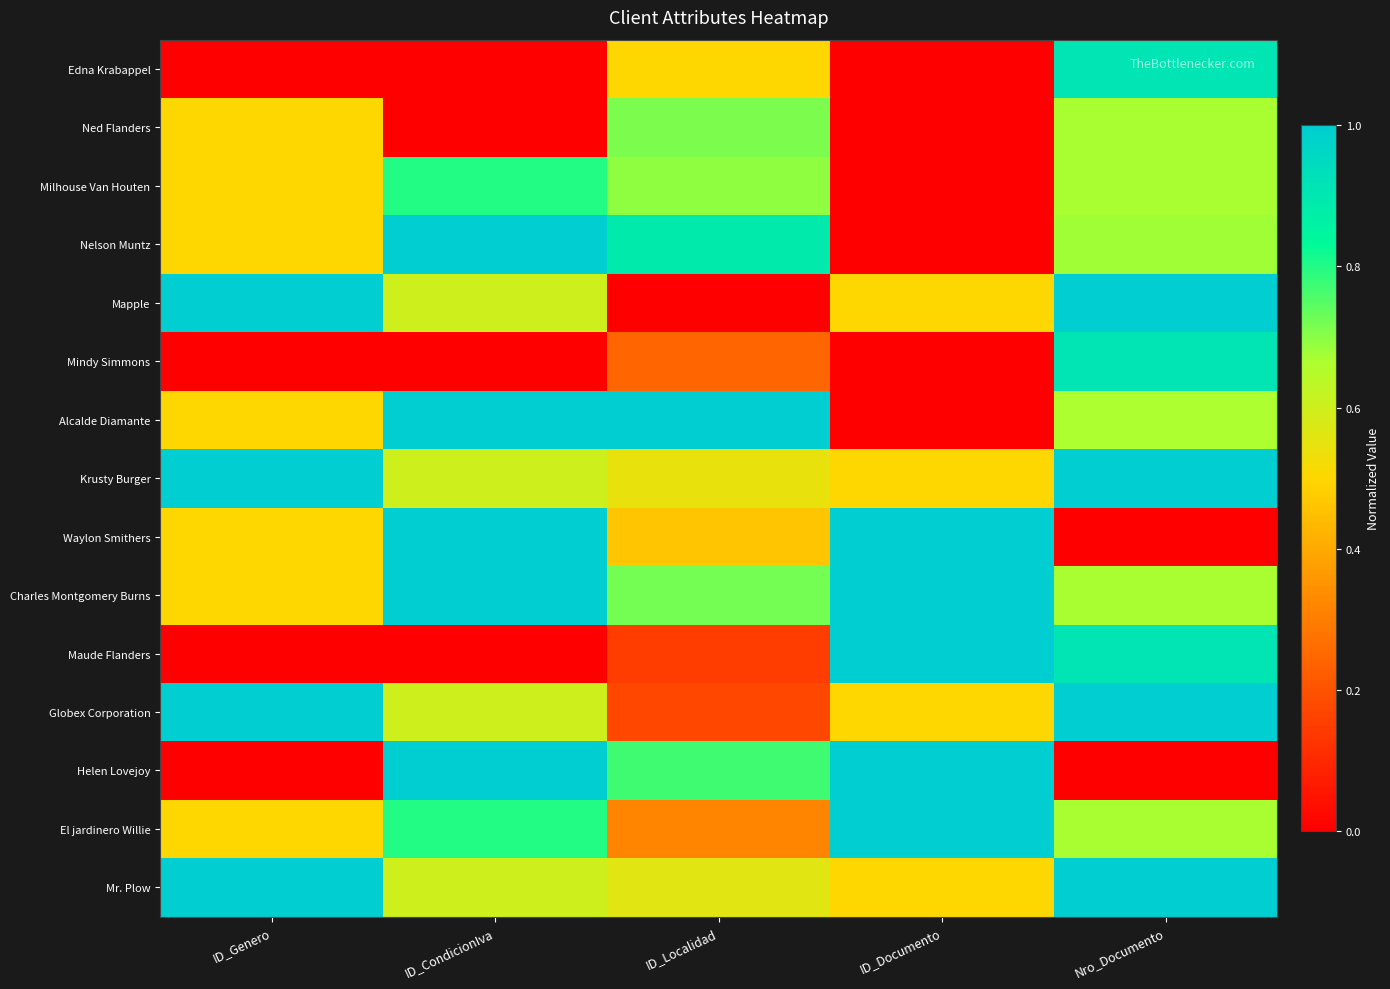

Between ID_CondicionIva and ID_Localidad, which is larger?

ID_Localidad